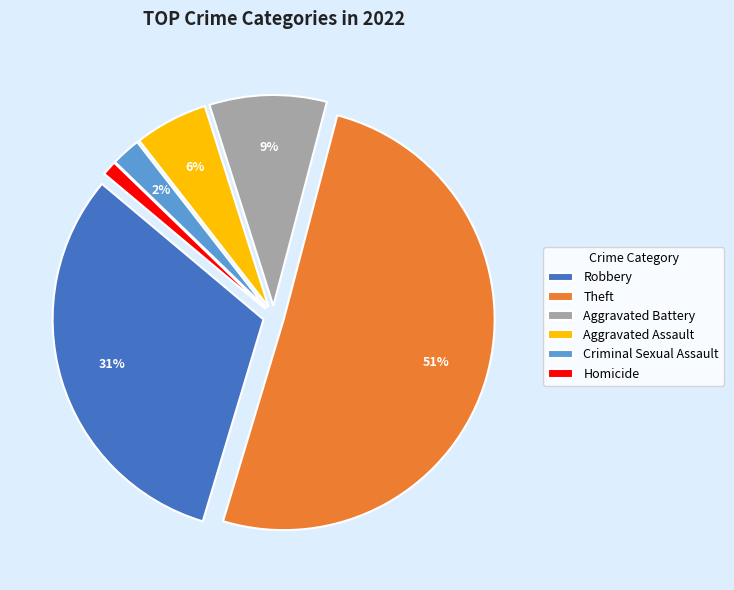

How many segments does this pie chart have?

6